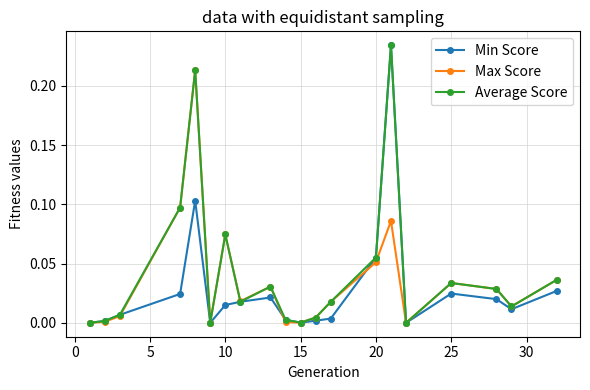

True or false: Min Score has more than 1 points higher than both neighbors.

True